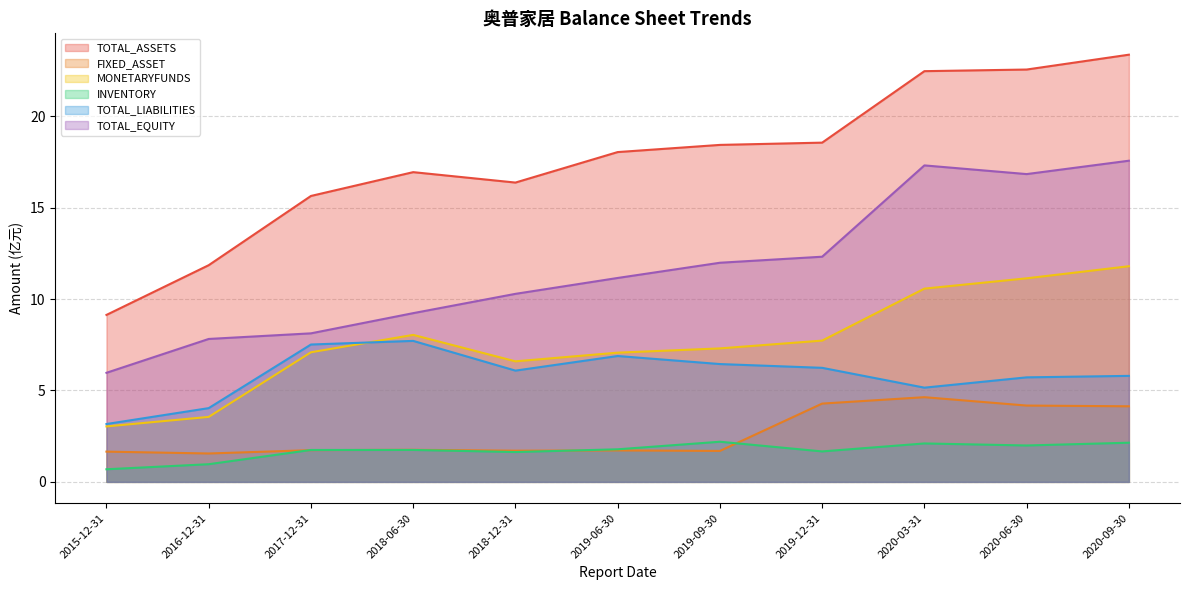

How many data points in INVENTORY are less than 1?

2